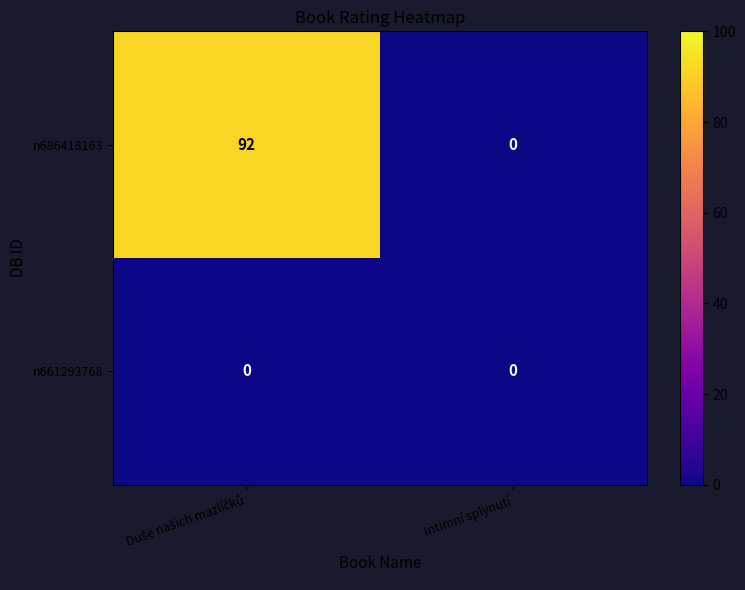

At which label does n686418163 reach its minimum?

Intimní splynutí